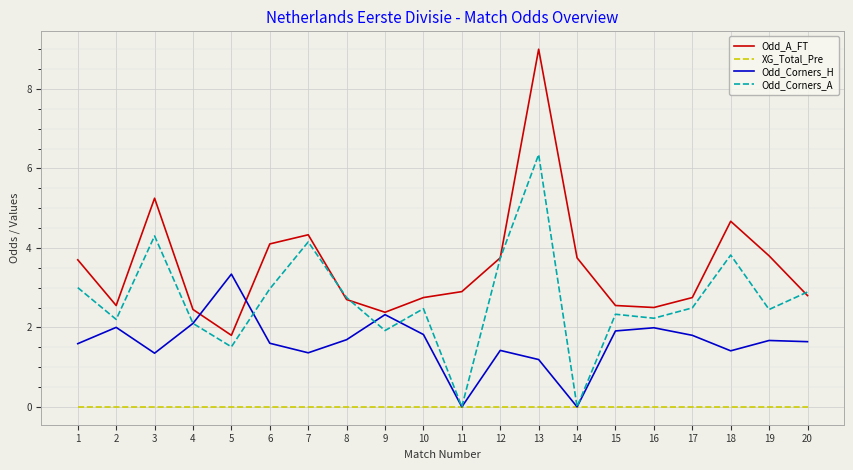

Rank the series by their maximum value, from lowest to highest.

XG_Total_Pre, Odd_Corners_H, Odd_Corners_A, Odd_A_FT